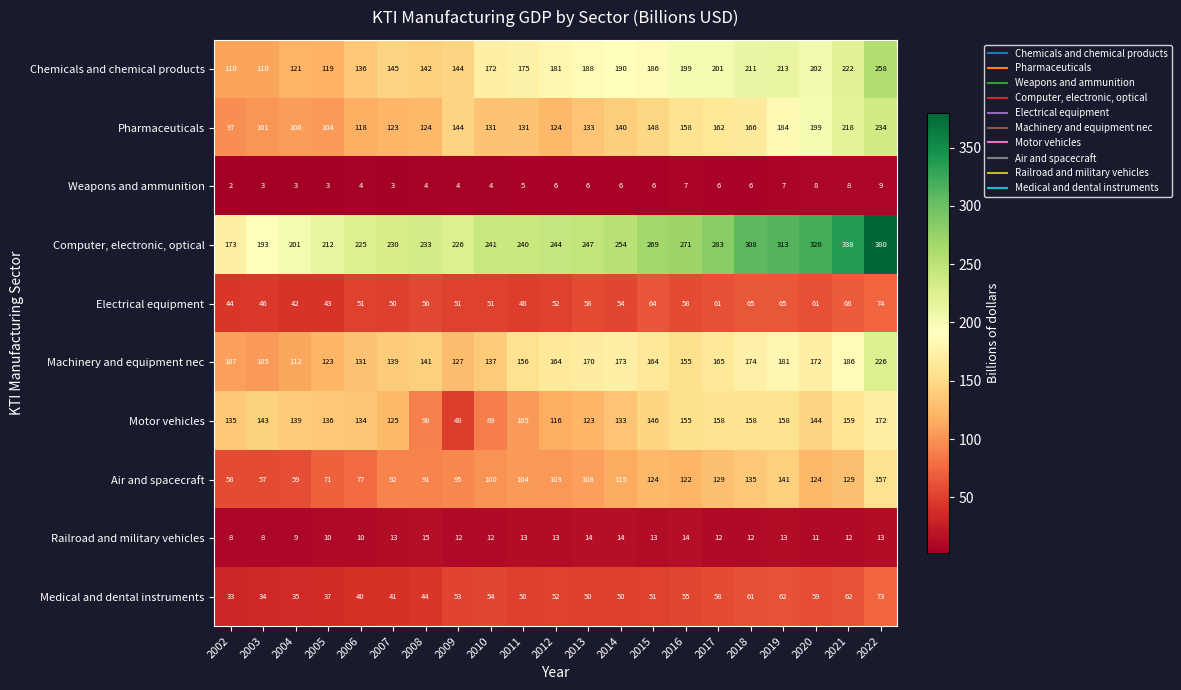

Is it true that Pharmaceuticals equals 144 at 2009?

True